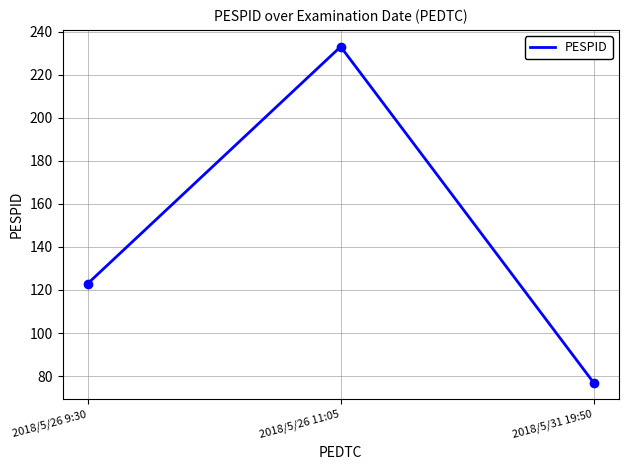

Which has a higher value, 2018/5/31 19:50 or 2018/5/26 9:30?

2018/5/26 9:30